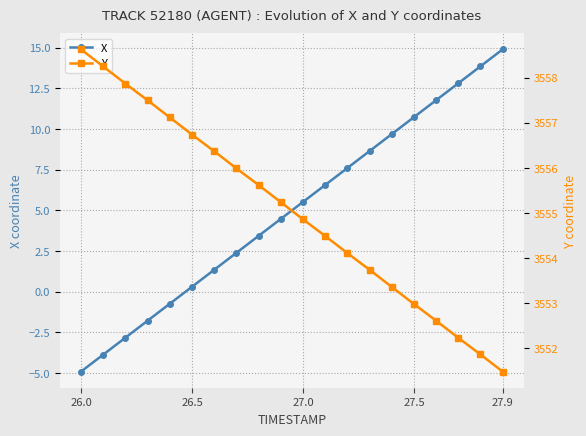

What is the minimum value for X?

-4.9